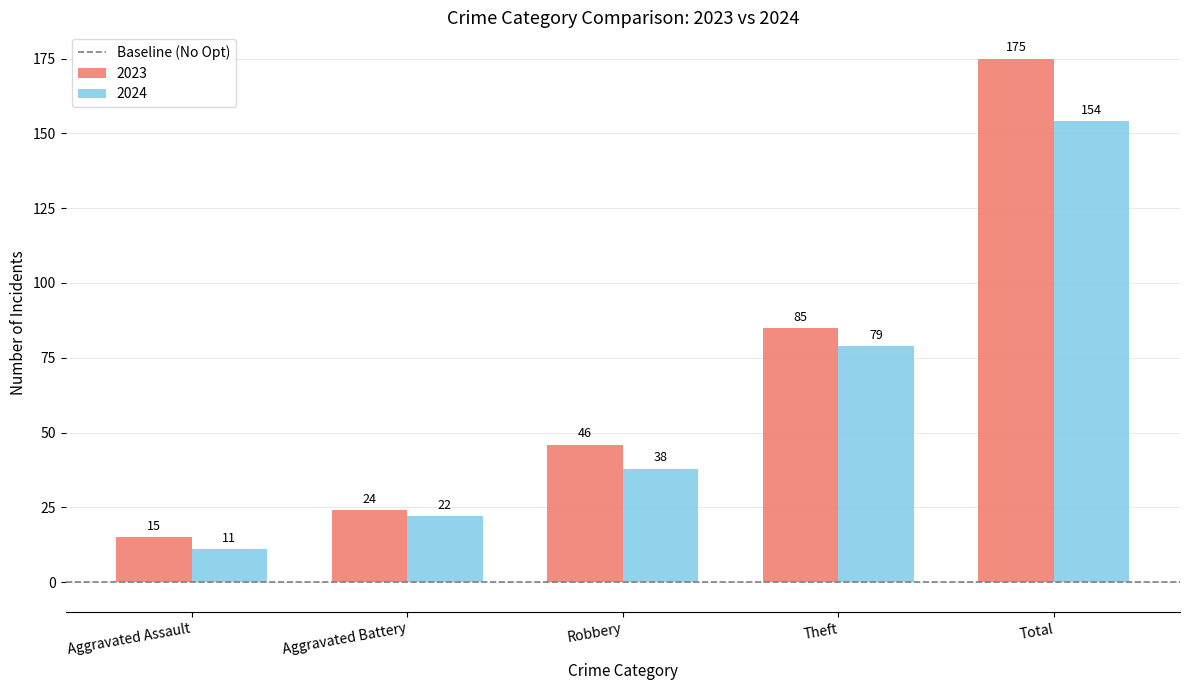

What is the average value of the 2024 series?

61